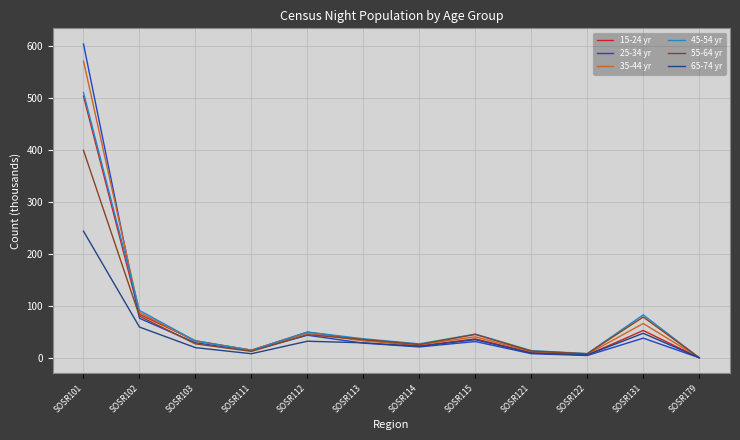

The value of 15-24 yr at SOSR102 is 83.7. True or false?

True